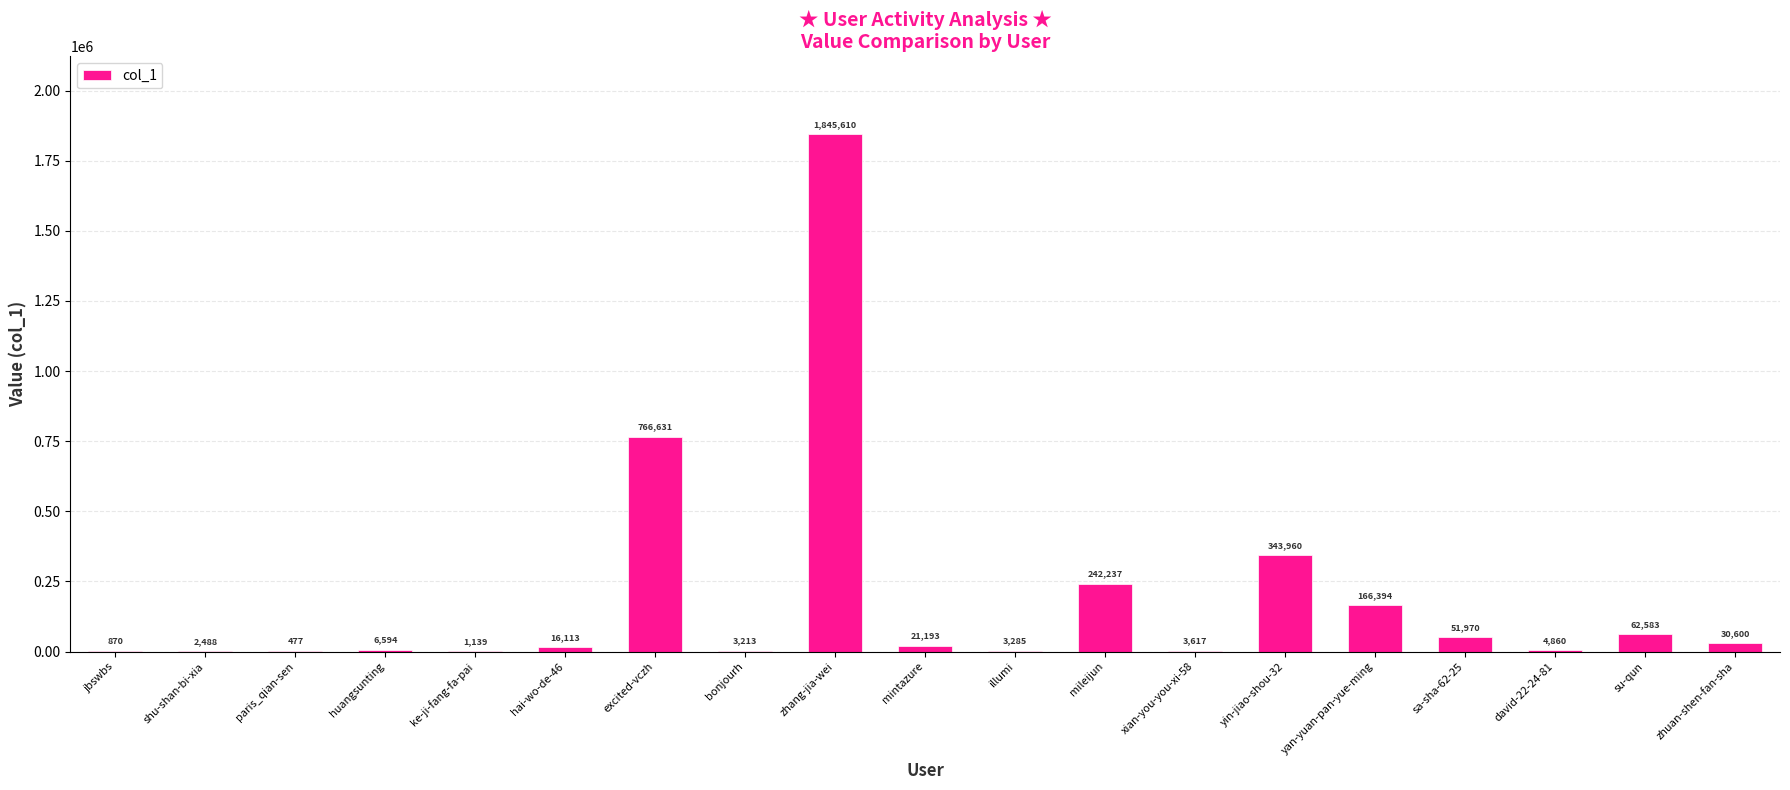

True or false: the data shows 21193 at mintazure.

True